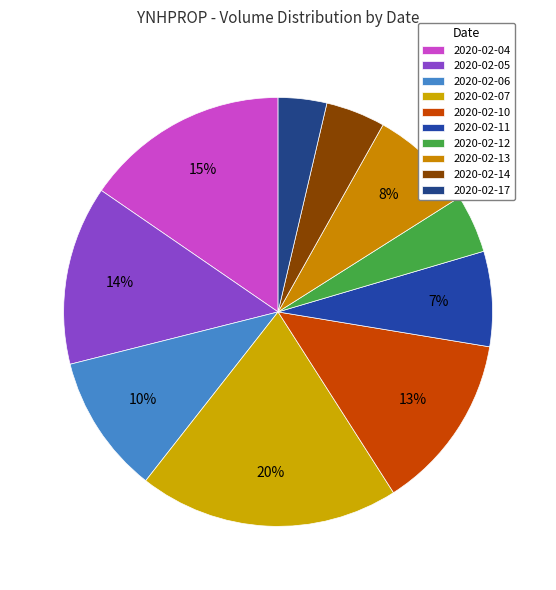

To the nearest percent, what portion does 2020-02-05 represent?

14%